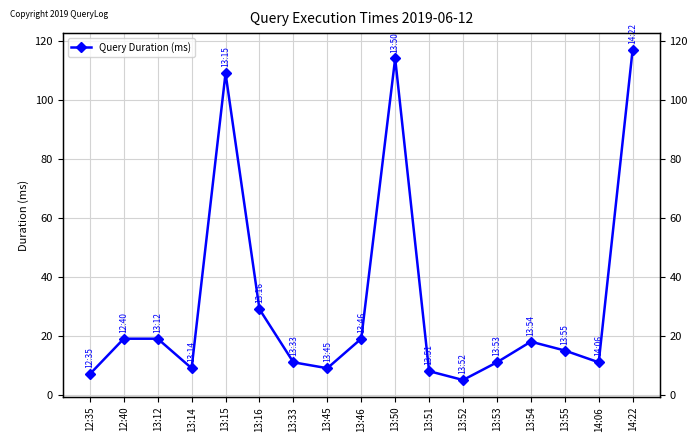

At which category does the data reach its first local valley?

13:14